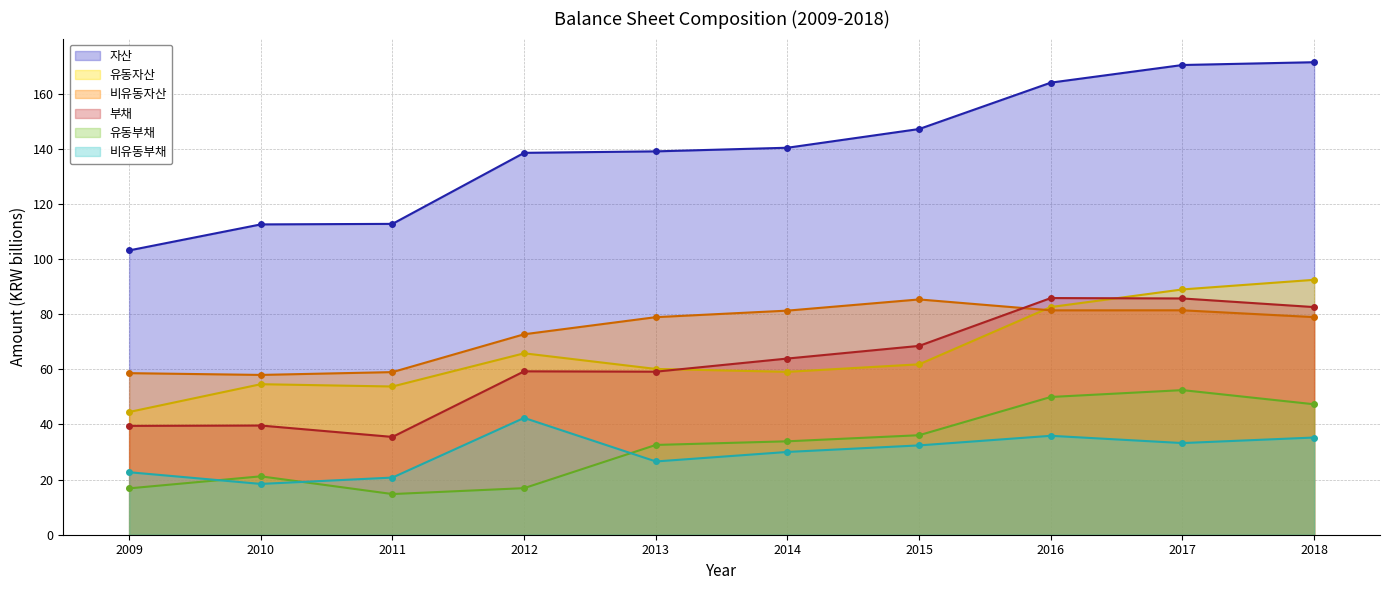

At which label does 자산 reach its minimum?

2009